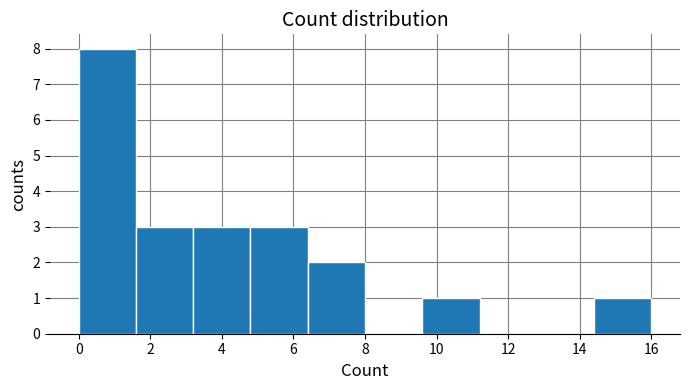

Reading left to right, list every bar in this chart as the range it spans on the x-axis followed by its height. The values are not printed on the chart, so give them approximately, as read against the axis.

0.0 to 1.6: 8
1.6 to 3.2: 3
3.2 to 4.8: 3
4.8 to 6.4: 3
6.4 to 8.0: 2
8.0 to 9.6: 0
9.6 to 11.2: 1
11.2 to 12.8: 0
12.8 to 14.4: 0
14.4 to 16.0: 1